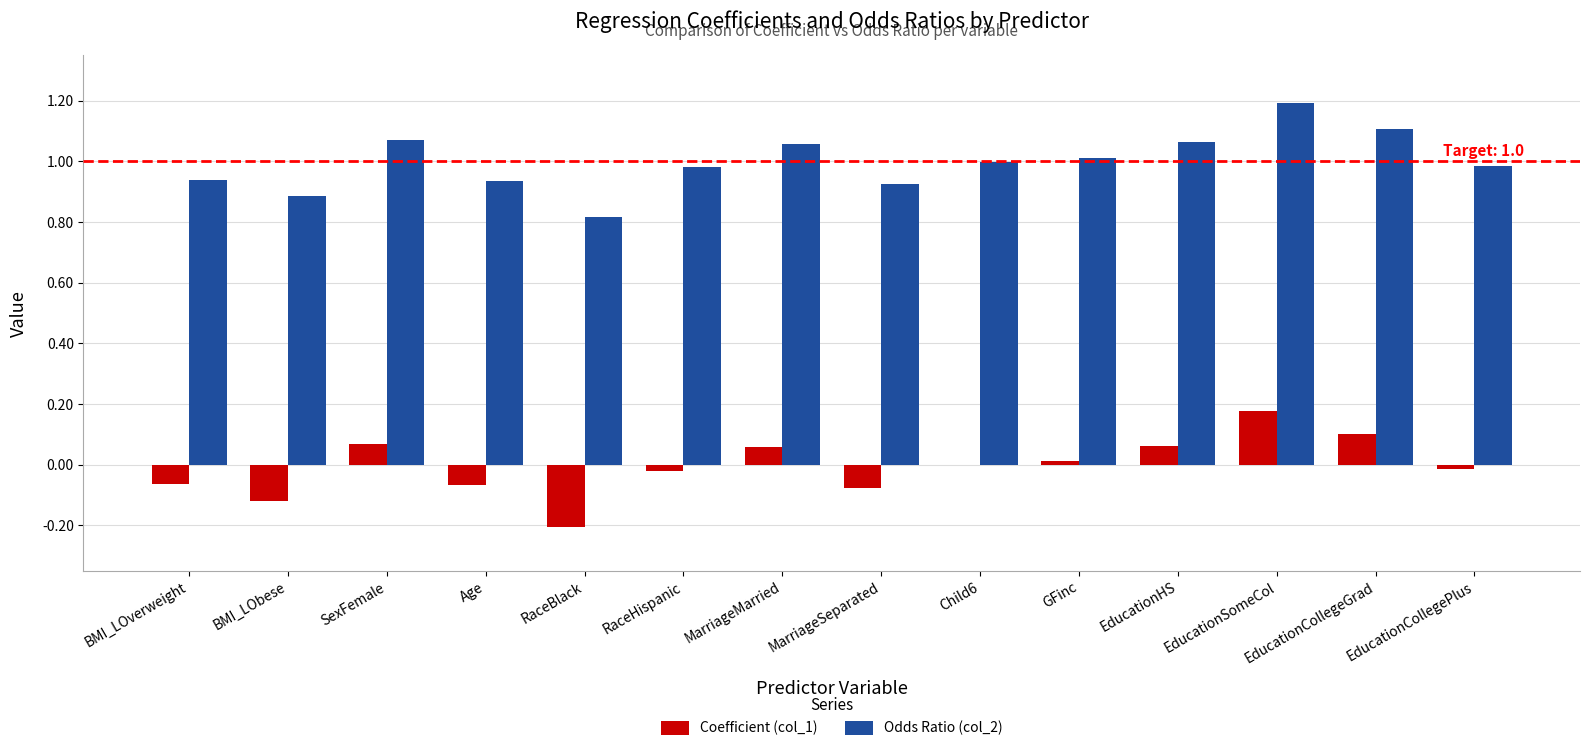

What is the sum of all Odds Ratio (col_2) values?

14.0